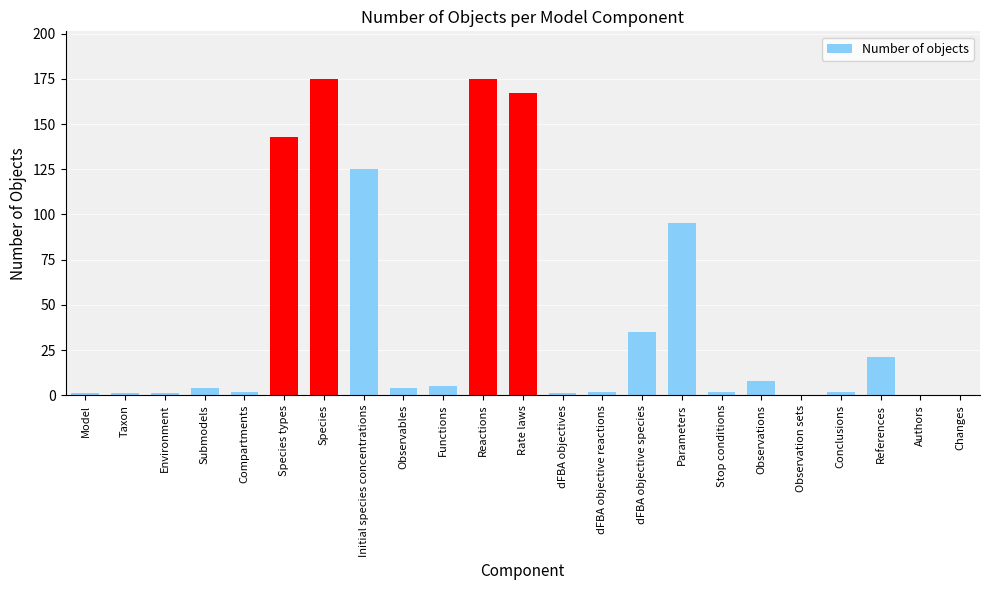

How many data points does each series have?

23